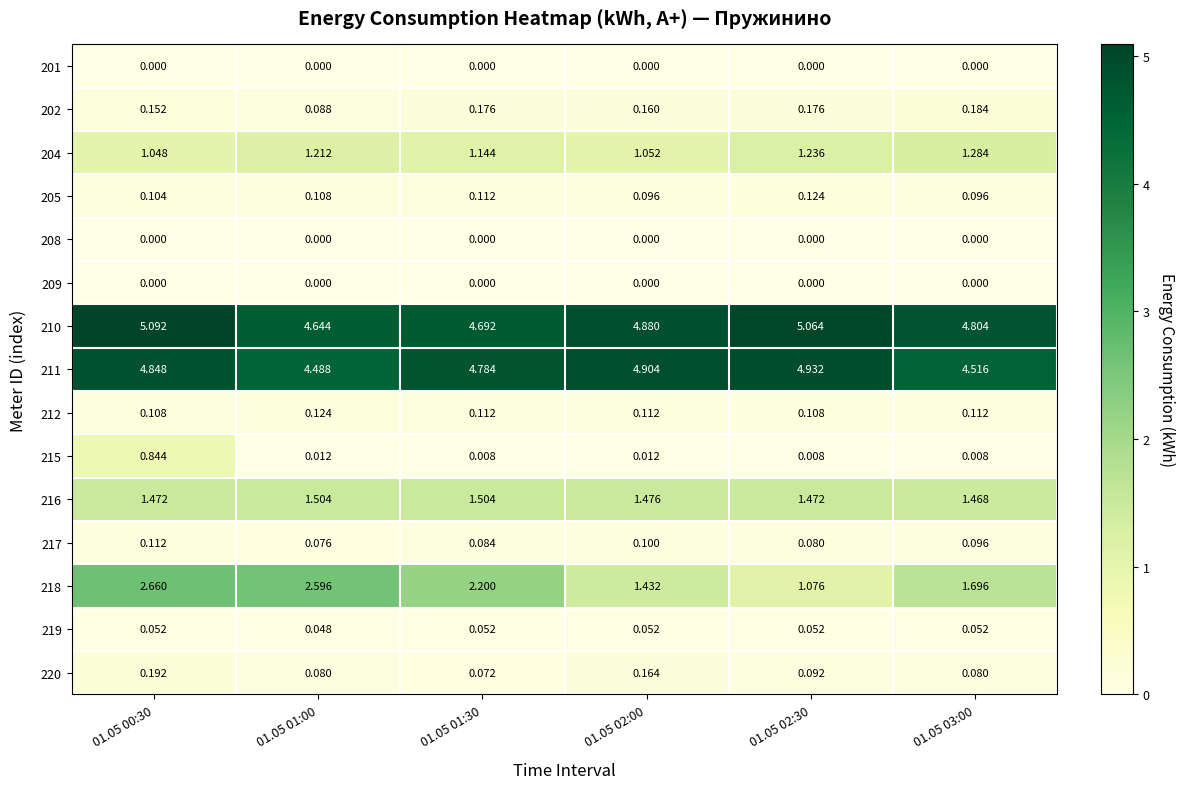

Is the value of 217 at 01.05 02:30 greater than the value of 212 at 01.05 01:30?

No